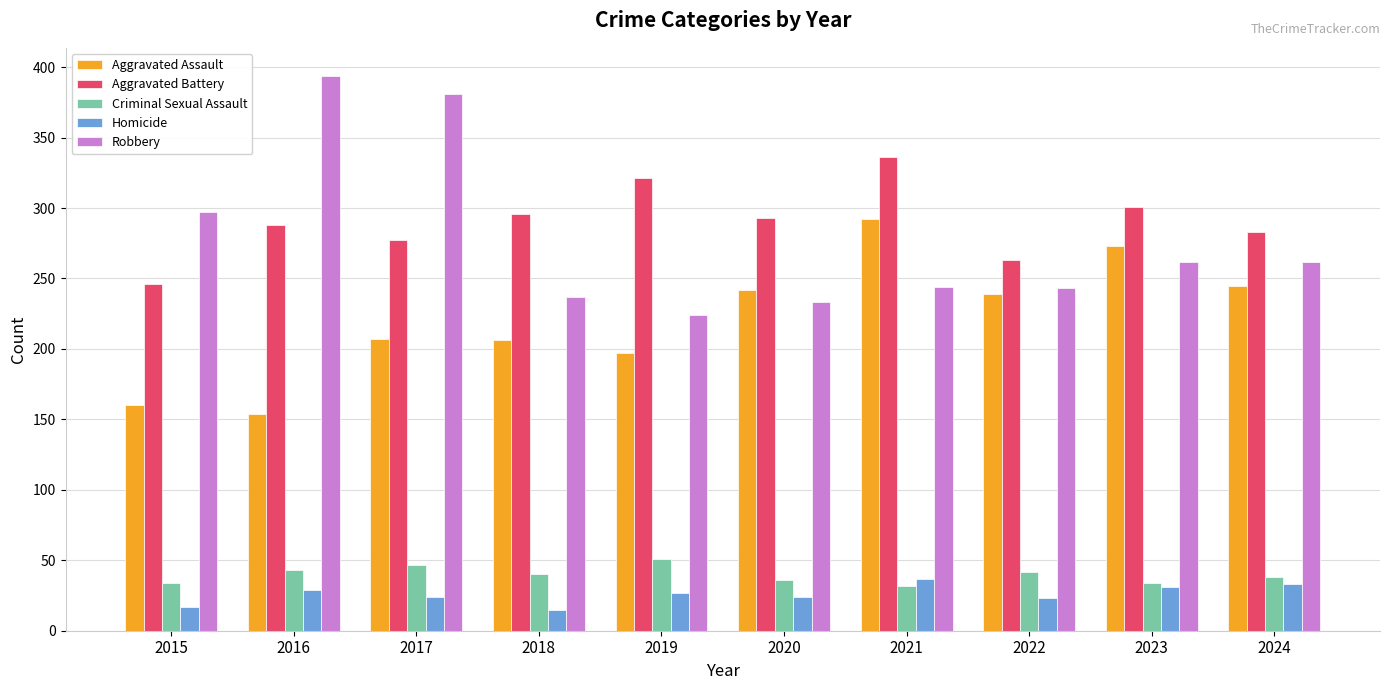

Are the bars horizontal?

No